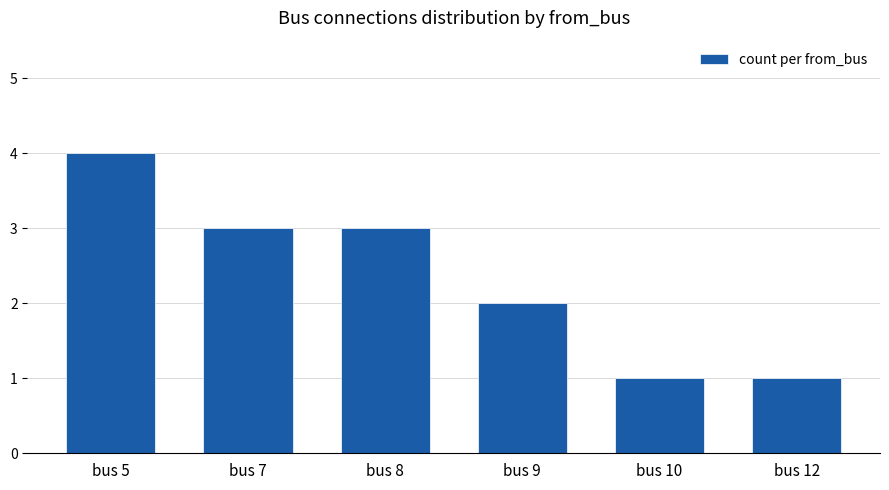

What is the maximum value shown in the chart?

4